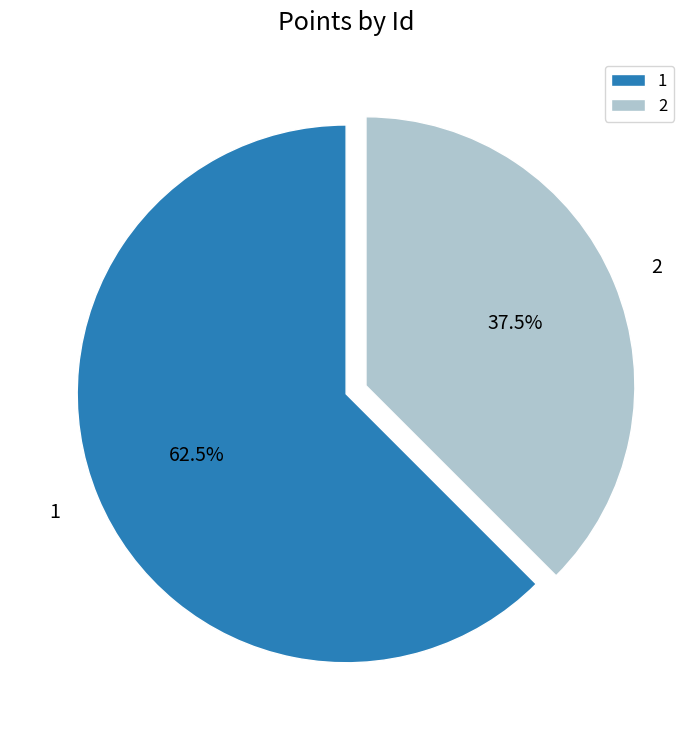

To the nearest percent, what is the average slice percentage?

50%